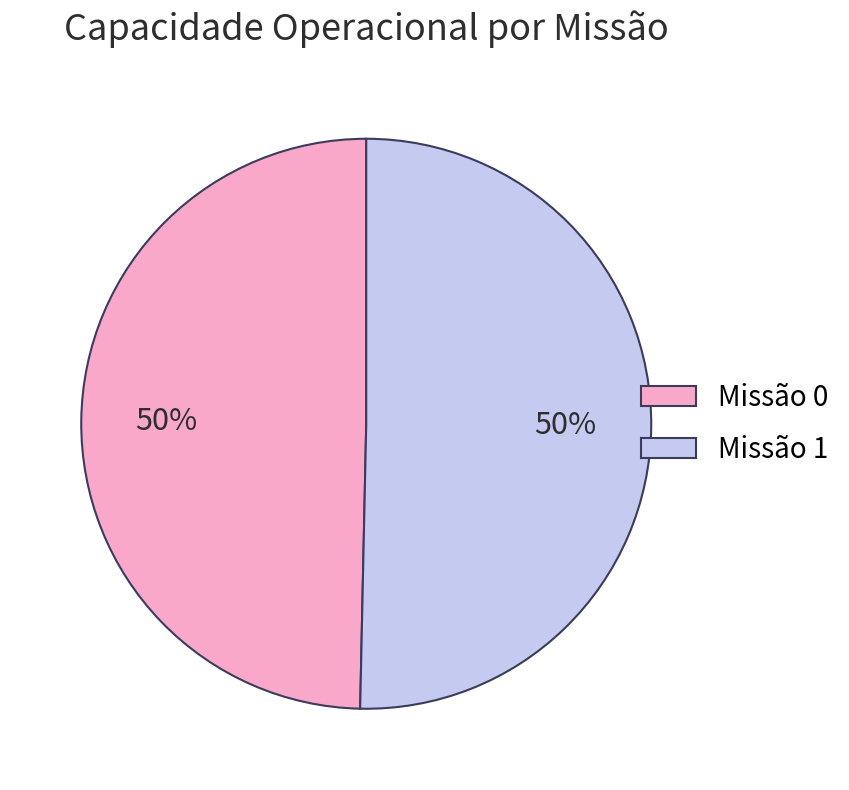

To the nearest percent, what is the average slice percentage?

50%